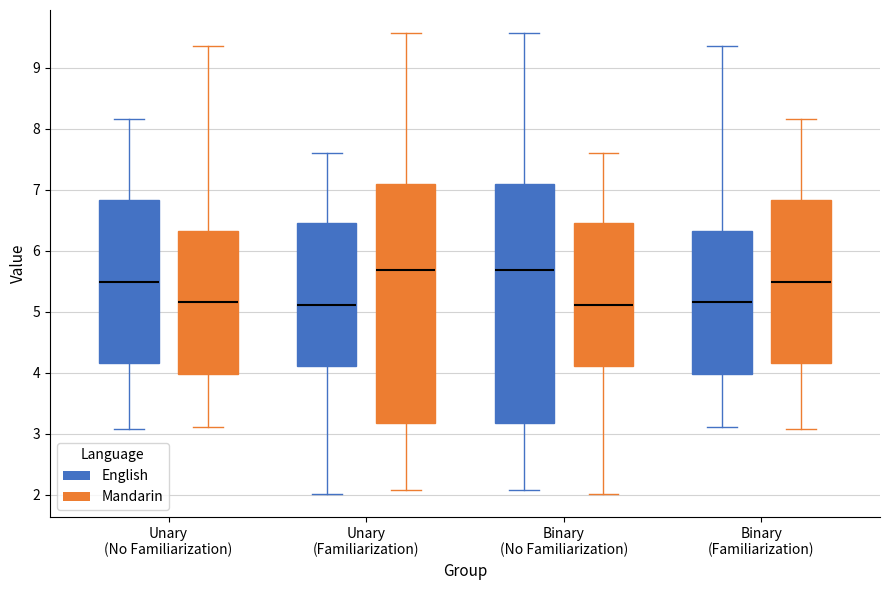

Reading left to right, read every box against the y-axis: the position of its median line, the range the box covers, and the ends of its whiskers. The values are not printed on the chart, so give them approximately, as read against the axis.

Unary (No Familiarization) (English): median 5.5, box 4.2 to 6.8, whiskers 3.1 to 8.2
Unary (No Familiarization) (Mandarin): median 5.2, box 4.0 to 6.3, whiskers 3.1 to 9.4
Unary (Familiarization) (English): median 5.1, box 4.1 to 6.5, whiskers 2.0 to 7.6
Unary (Familiarization) (Mandarin): median 5.7, box 3.2 to 7.1, whiskers 2.1 to 9.6
Binary (No Familiarization) (English): median 5.7, box 3.2 to 7.1, whiskers 2.1 to 9.6
Binary (No Familiarization) (Mandarin): median 5.1, box 4.1 to 6.5, whiskers 2.0 to 7.6
Binary (Familiarization) (English): median 5.2, box 4.0 to 6.3, whiskers 3.1 to 9.4
Binary (Familiarization) (Mandarin): median 5.5, box 4.2 to 6.8, whiskers 3.1 to 8.2